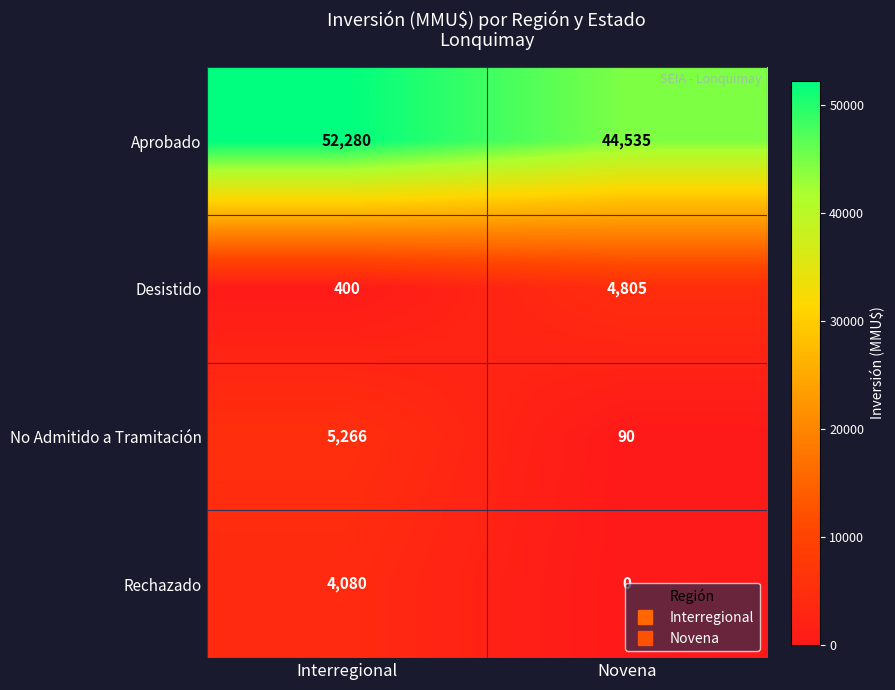

What value does the No Admitido a Tramitación series have at Interregional, to the nearest 50?

5250